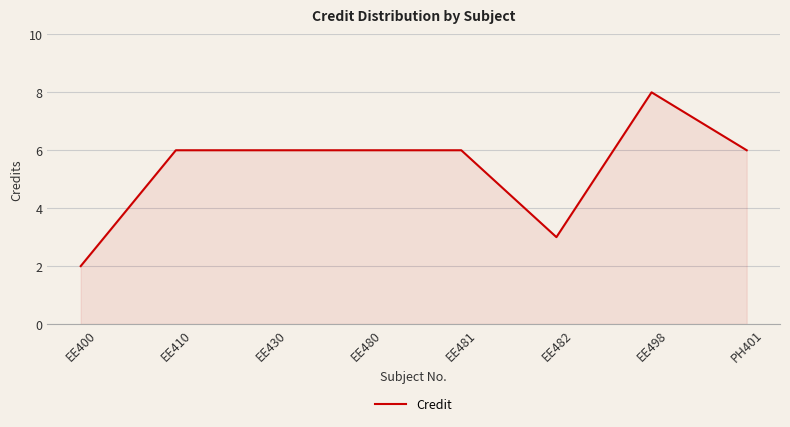

The chart shows a value of 2 at PH401. True or false?

False